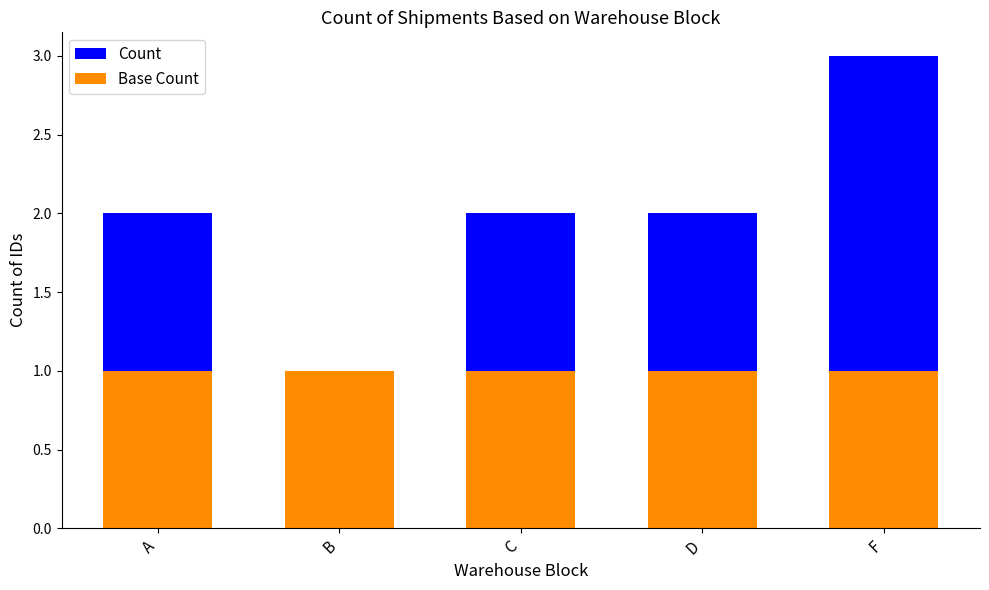

Count the number of data series in this chart.

2